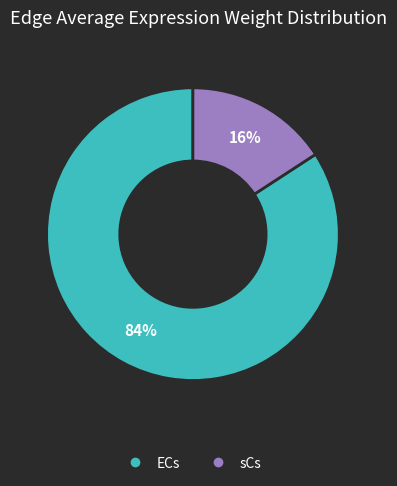

How many slices are in this pie chart?

2